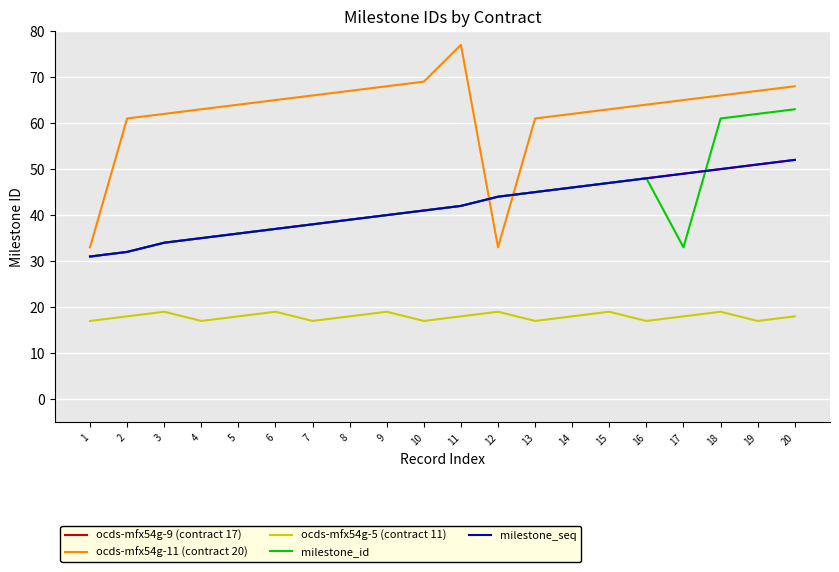

Is this an area chart (filled region under the line)?

No